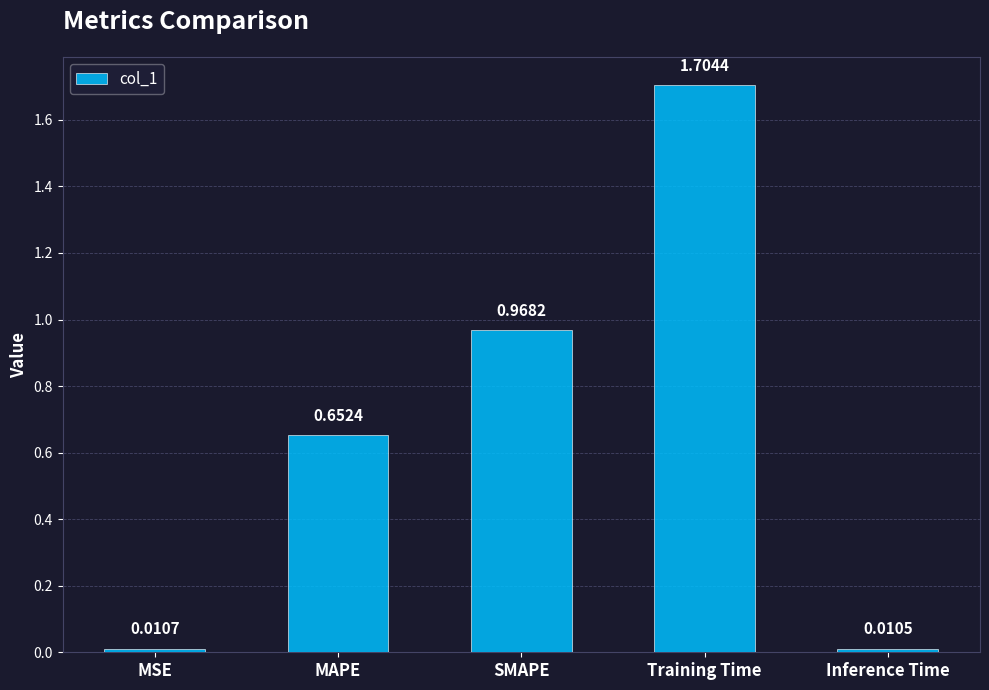

Where is the data nearest to the value 0?

Inference Time